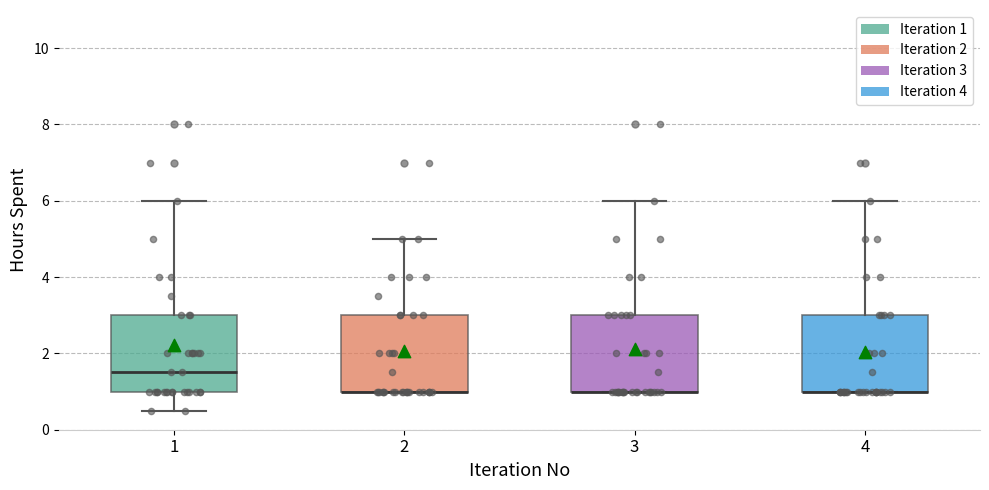

Reading left to right, read every box against the y-axis: the position of its median line, the range the box covers, and the ends of its whiskers. The values are not printed on the chart, so give them approximately, as read against the axis.

1: median 1.6, box 1.0 to 3.0, whiskers 0.6 to 6.0
2: median 1.0 (drawn on the box's lower edge), box 1.0 to 3.0, whiskers 1.0 to 5.0
3: median 1.0 (drawn on the box's lower edge), box 1.0 to 3.0, whiskers 1.0 to 6.0
4: median 1.0 (drawn on the box's lower edge), box 1.0 to 3.0, whiskers 1.0 to 6.0